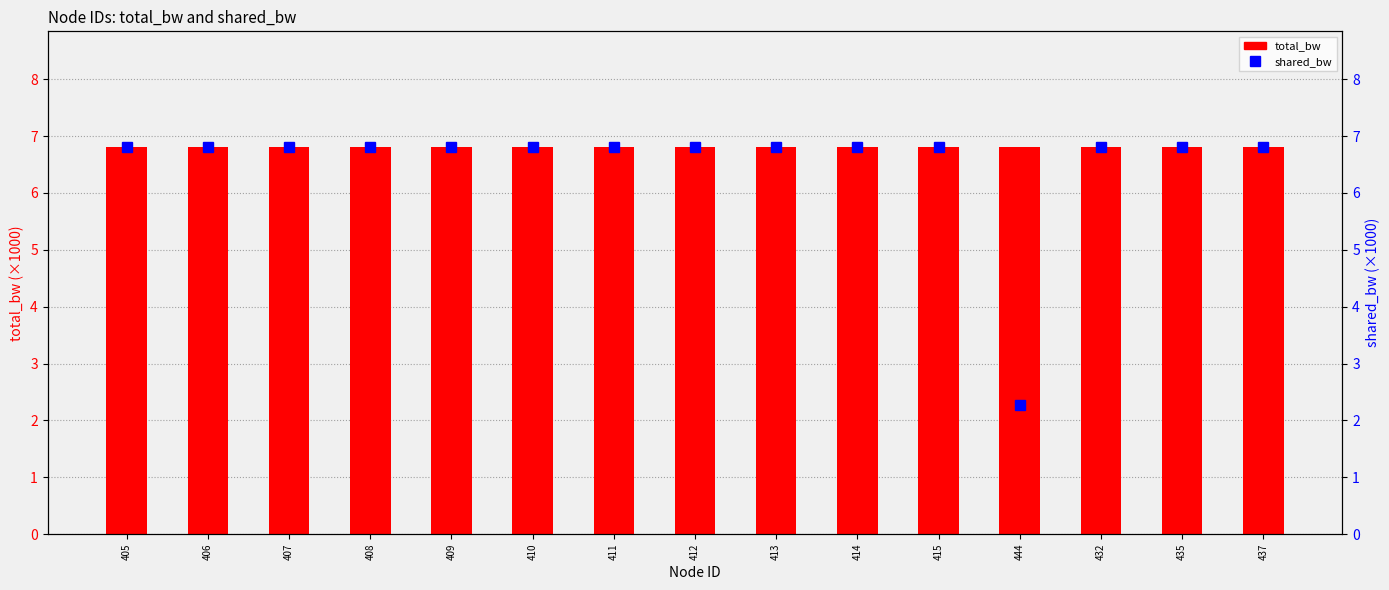

What are all the series names shown in the legend?

total_bw, shared_bw